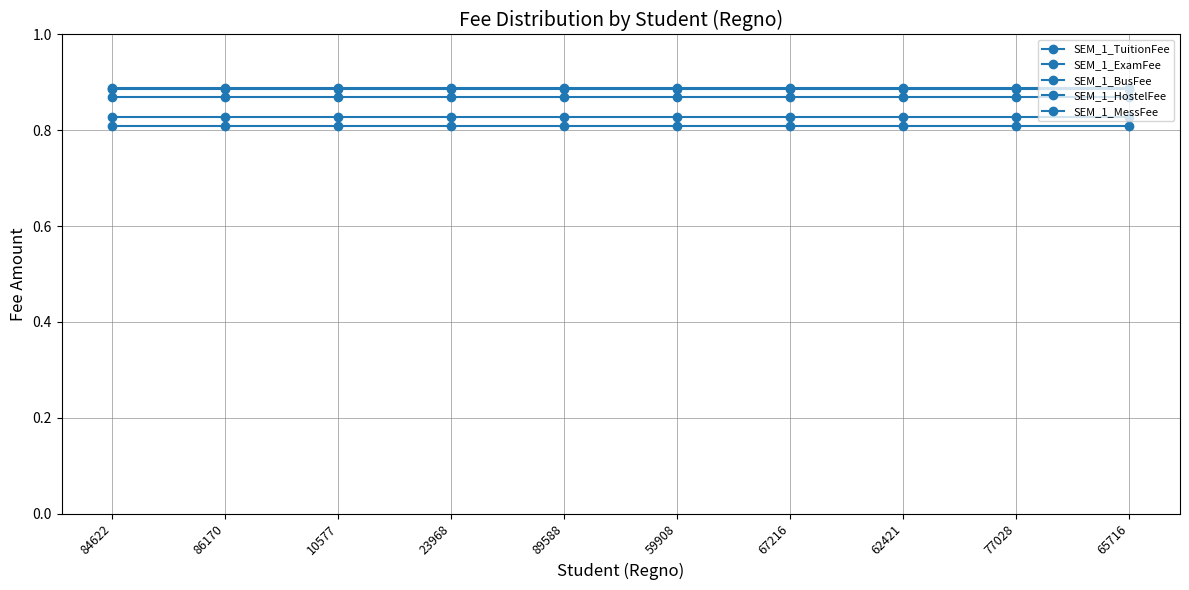

Reading right to left, what are all the values shown in this chart?

SEM_1_TuitionFee: 0.9	0.9	0.9	0.9	0.9	0.9	0.9	0.9	0.9	0.9
SEM_1_ExamFee: 0.8	0.8	0.8	0.8	0.8	0.8	0.8	0.8	0.8	0.8
SEM_1_BusFee: 0.8	0.8	0.8	0.8	0.8	0.8	0.8	0.8	0.8	0.8
SEM_1_HostelFee: 0.9	0.9	0.9	0.9	0.9	0.9	0.9	0.9	0.9	0.9
SEM_1_MessFee: 0.9	0.9	0.9	0.9	0.9	0.9	0.9	0.9	0.9	0.9